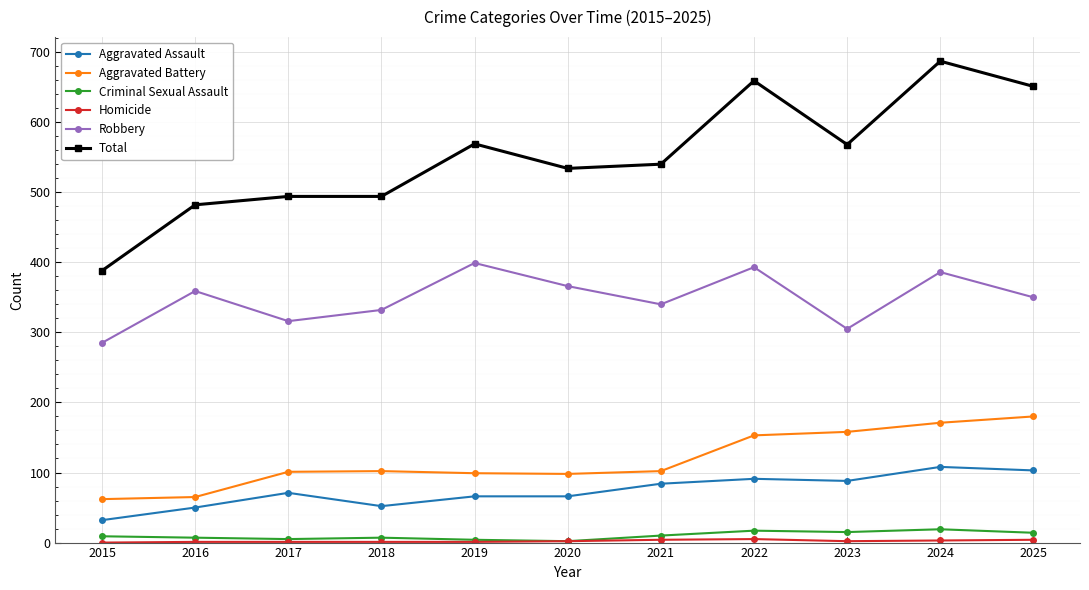

At which category does Aggravated Assault reach its first local peak?

2017